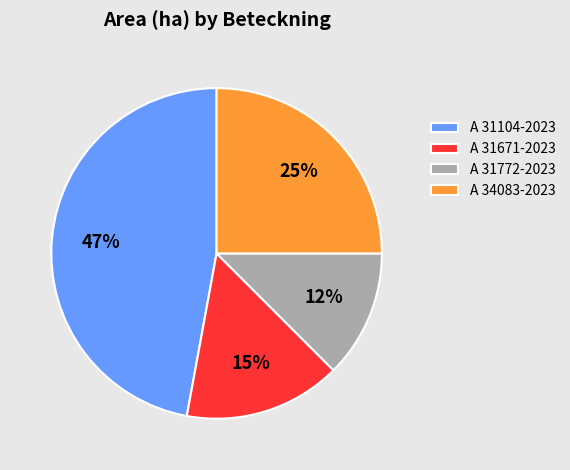

How many slices are in this pie chart?

4